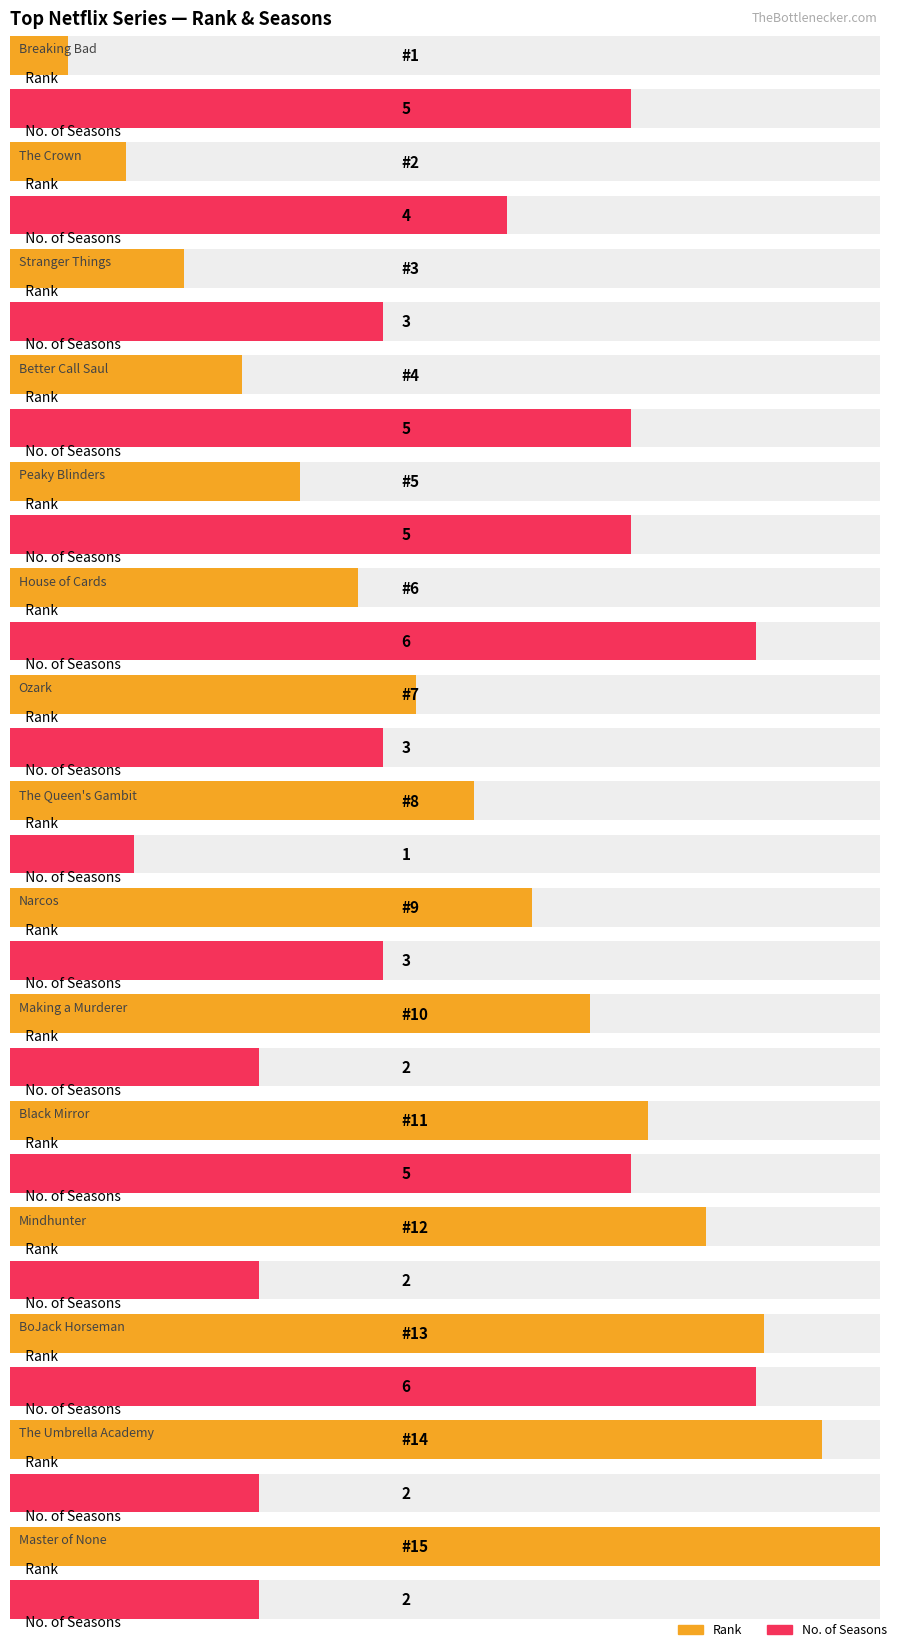

Is the value of Rank at Making a Murderer greater than the value of No. of Seasons at Narcos?

Yes